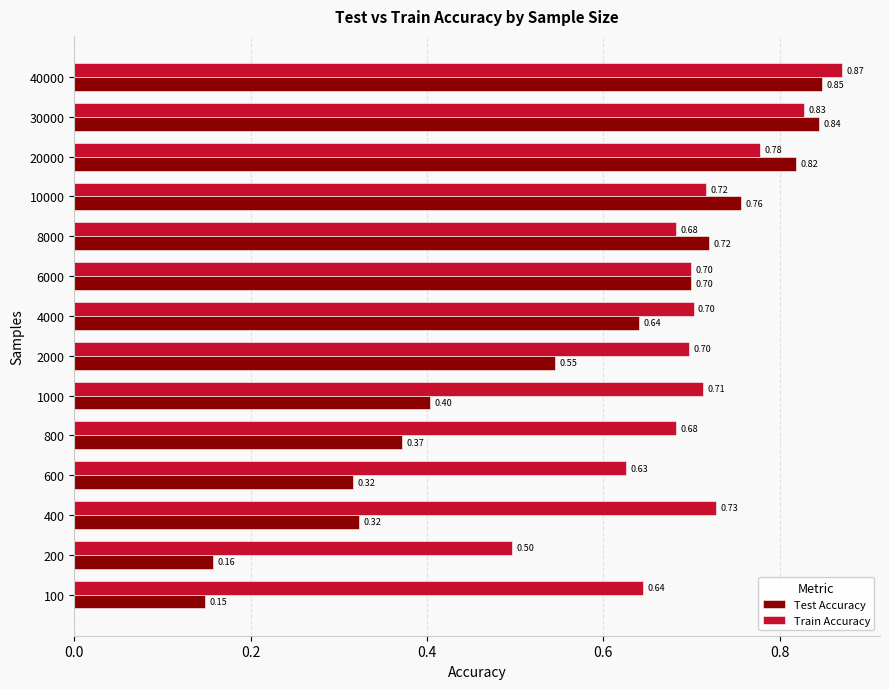

Which series has the largest total across all categories?

Train Accuracy